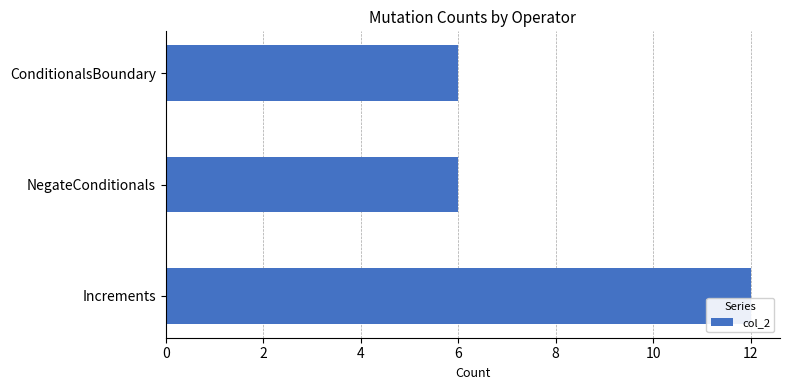

The chart shows a value of 4 at Increments. True or false?

False